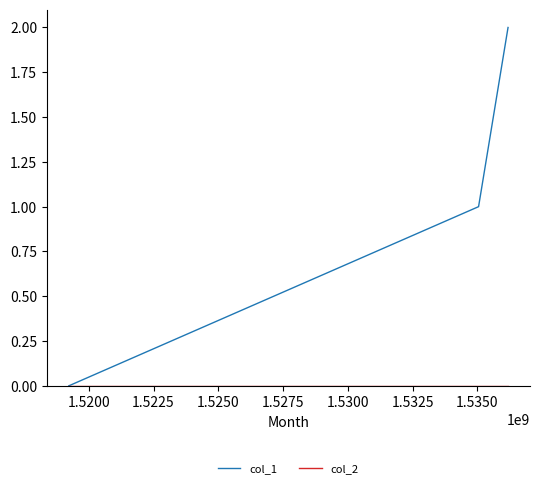

Which series has the largest total across all categories?

col_1